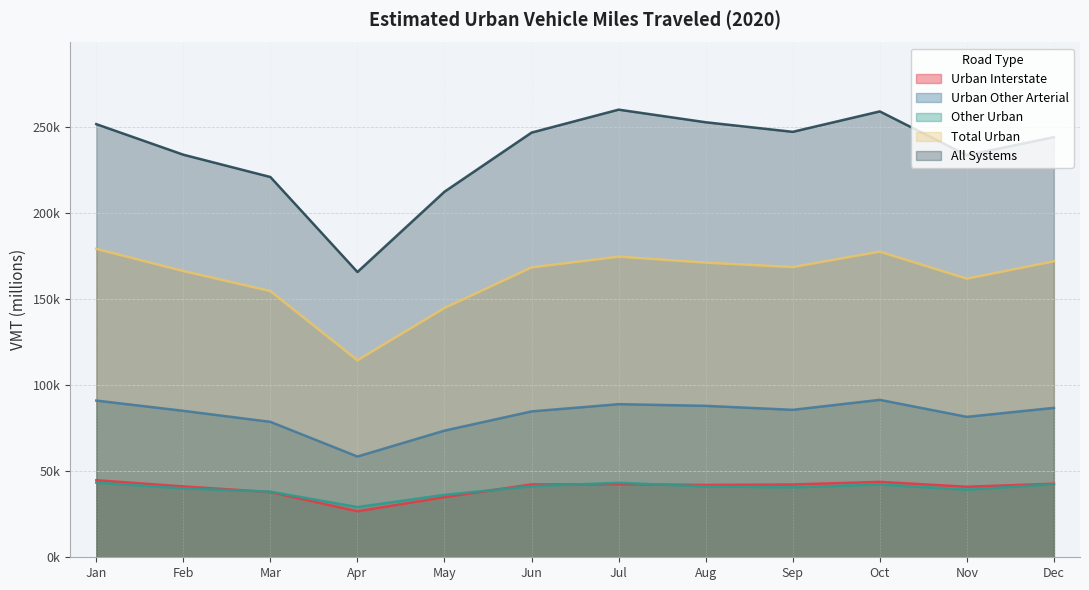

The value of Total Urban at Jan is 179199. True or false?

True